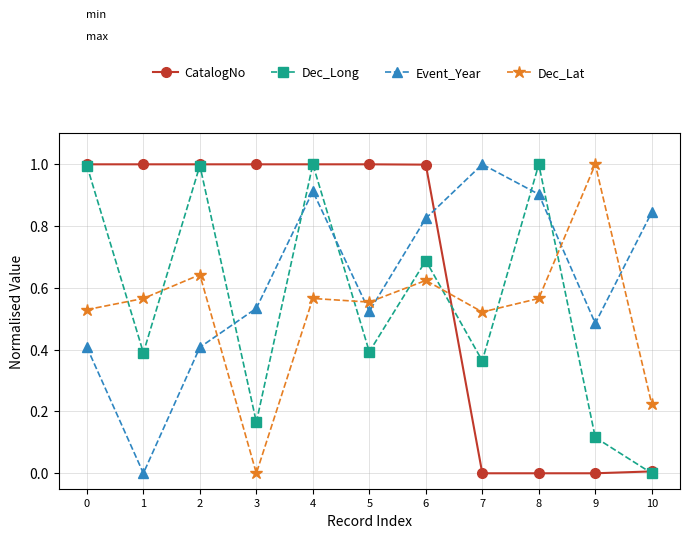

What is the total value across all series at 5?

2.5